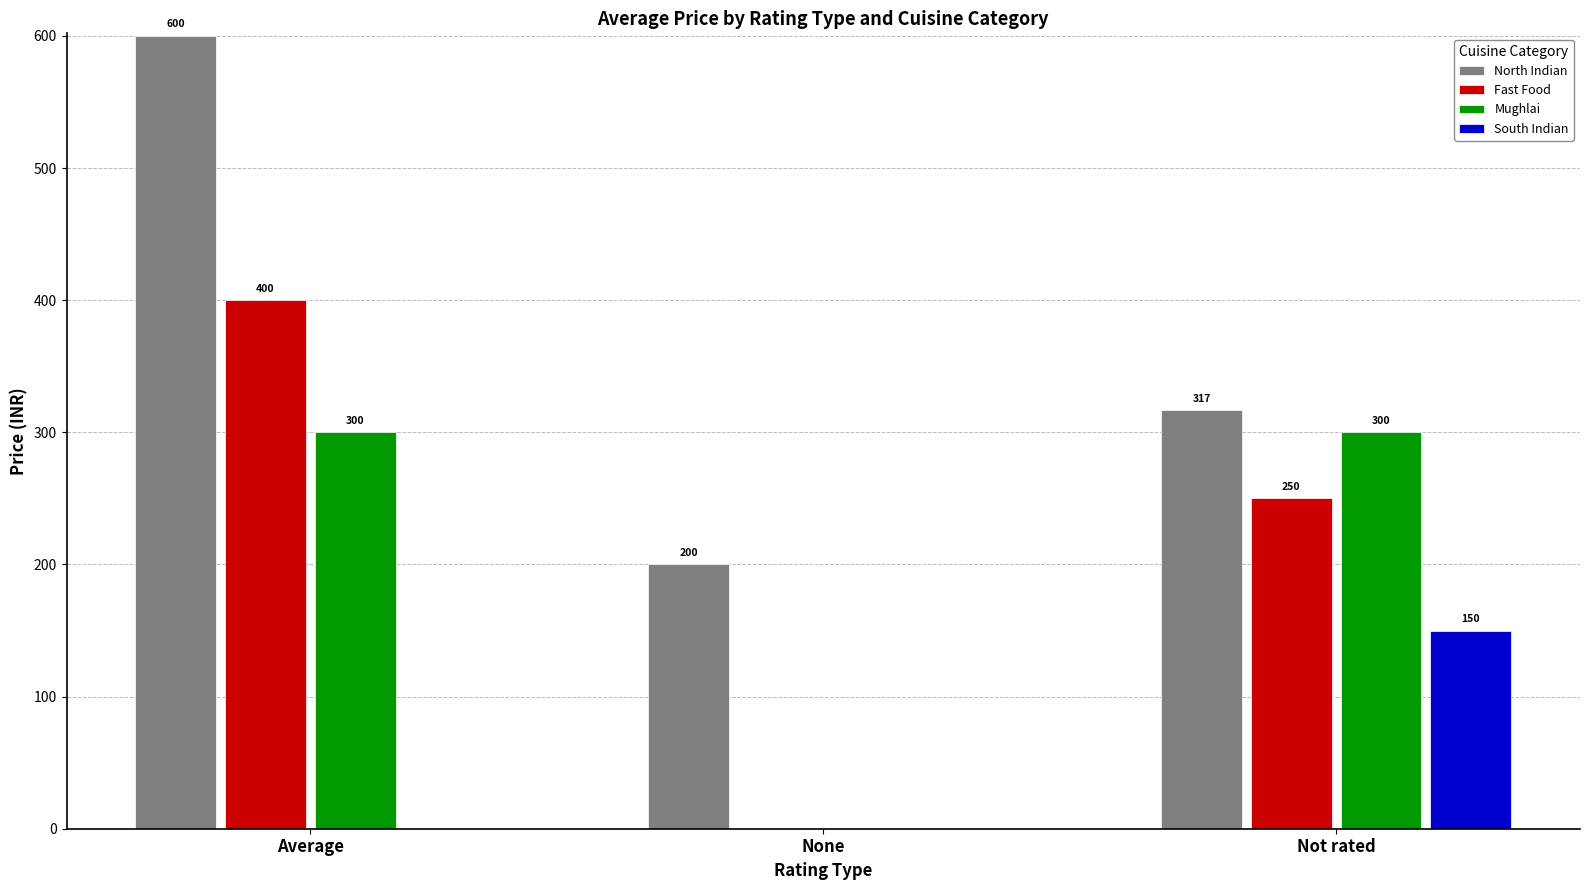

What is the approximate value of Fast Food at Average?

400.0